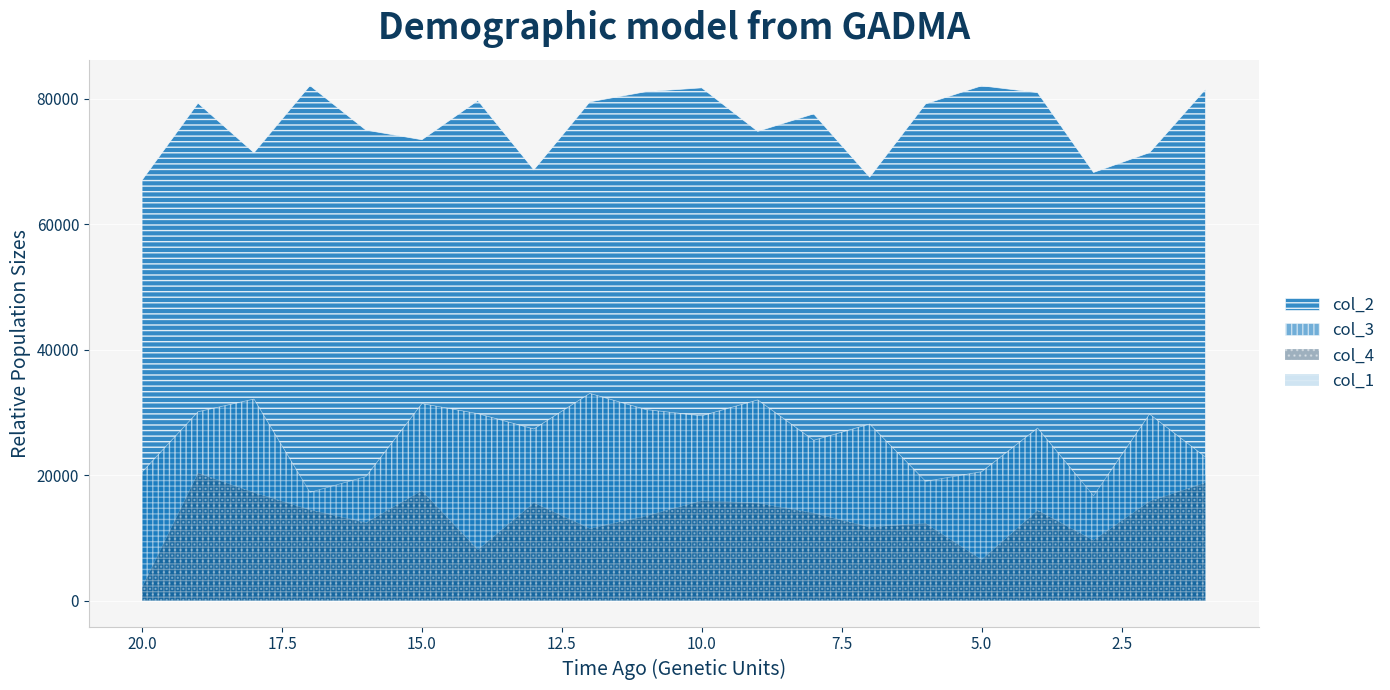

What is the smallest value displayed?

1.0